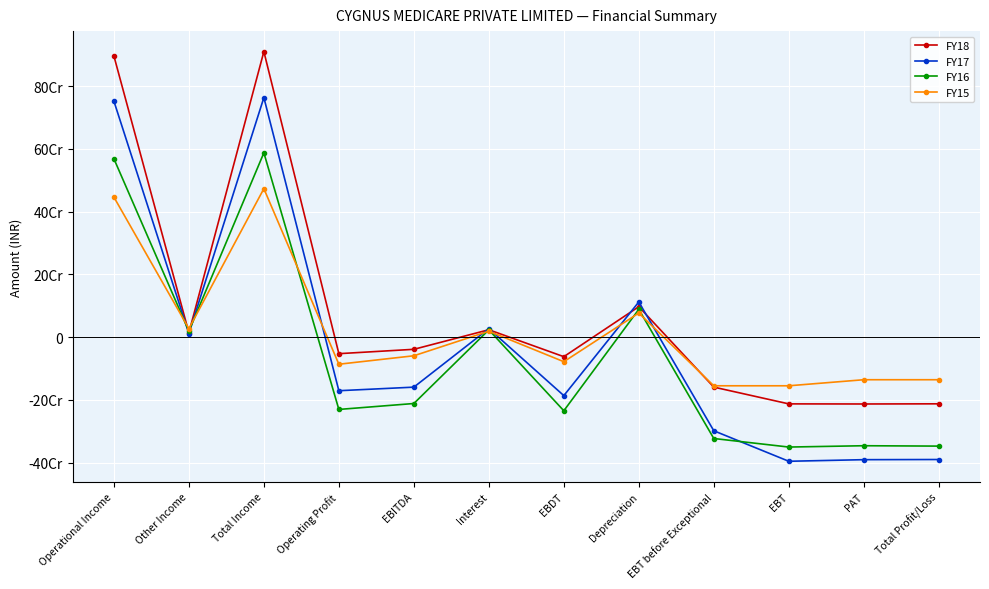

Does the chart have visible grid lines?

Yes